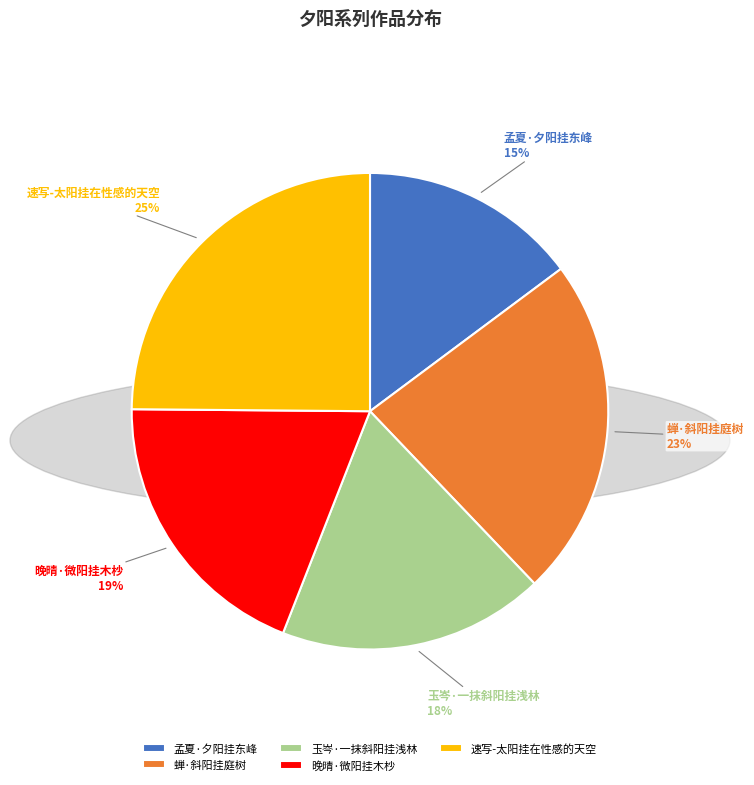

Is it true that 速写-太阳挂在性感的天空 is 14% of the pie?

False